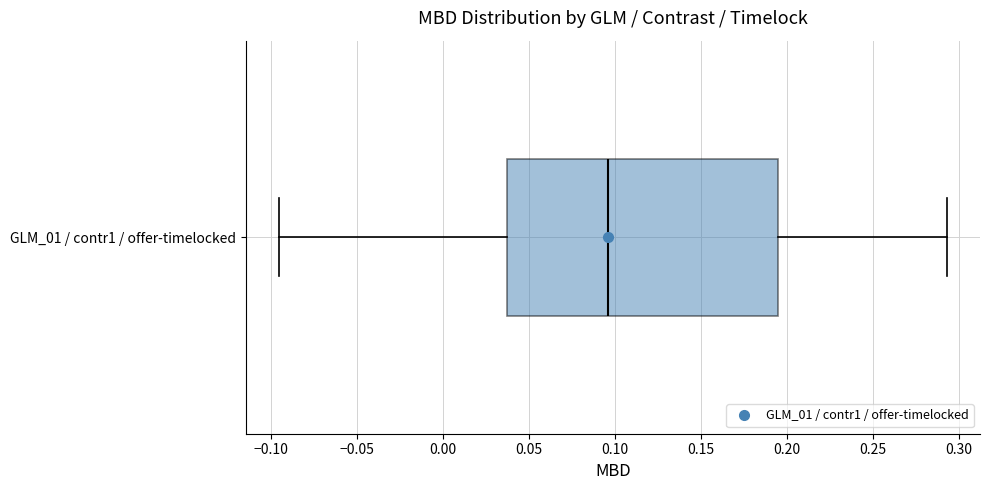

Read this box plot against the x-axis: the position of the median line, the range covered by the box, and the ends of both whiskers. The values are not printed on the chart, so give them approximately, as read against the axis.

median 0.095, box 0.035 to 0.195, whiskers -0.095 to 0.295